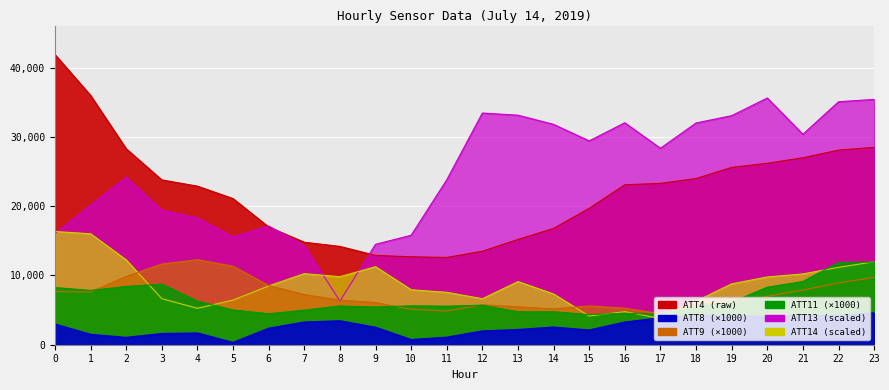

In ATT9, how many points are lower than both neighbors (excluding endpoints)?

4